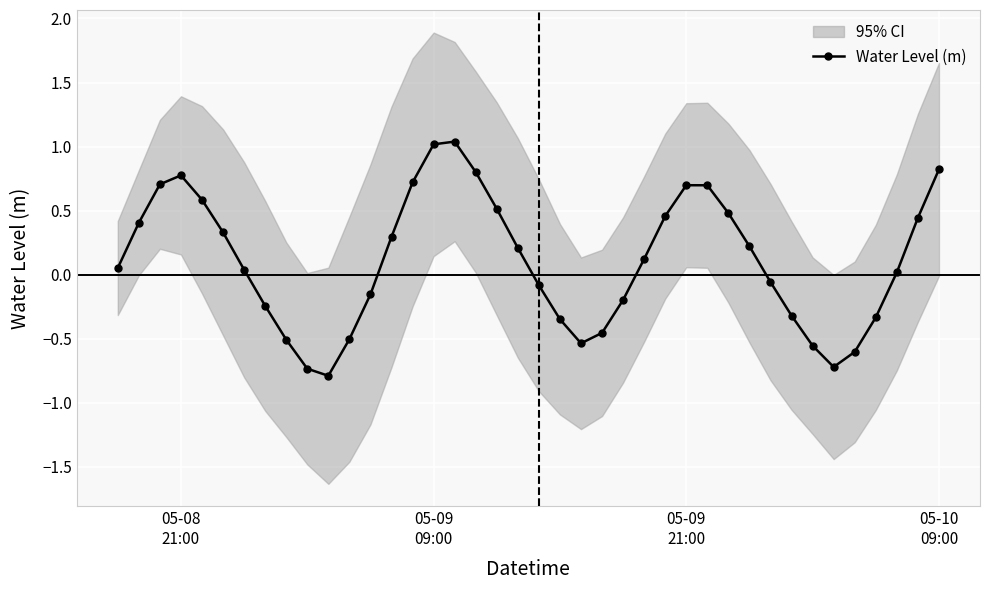

What is the lowest value of the Water Level (m) series?

-0.8